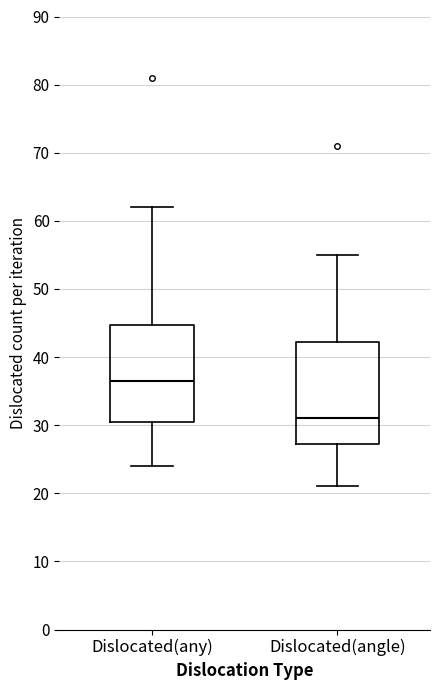

Which box has the highest median line?

Dislocated(any)